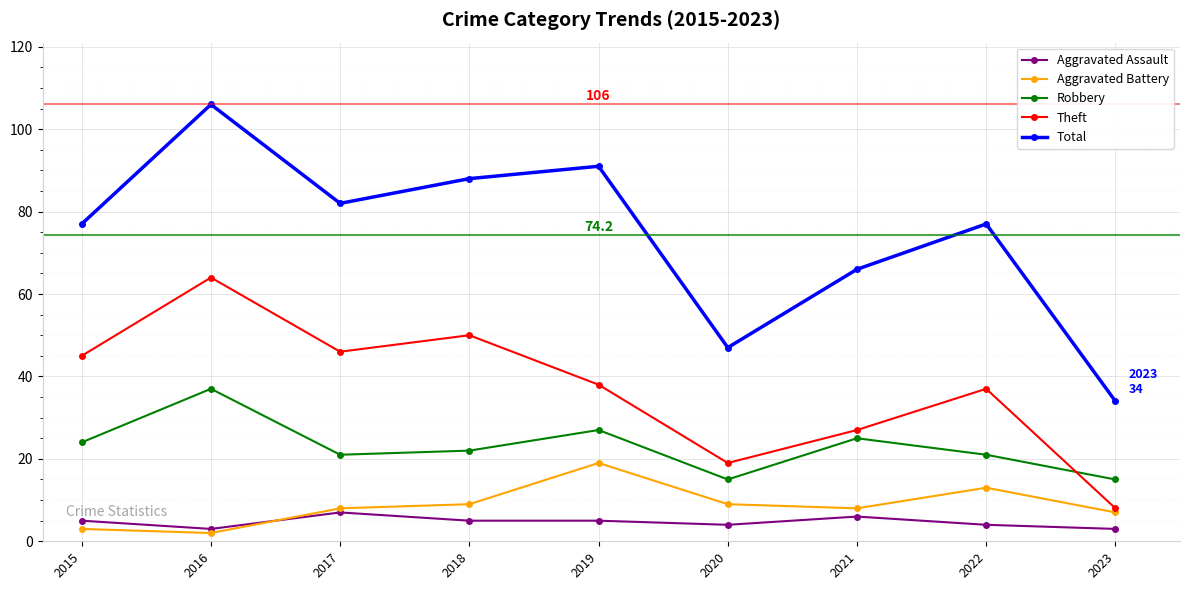

True or false: Aggravated Battery and Theft intersect in this chart.

False